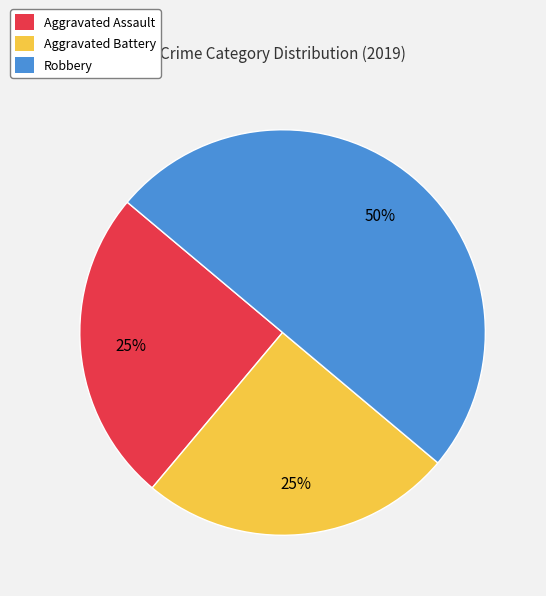

What is the largest slice in the pie chart?

Robbery